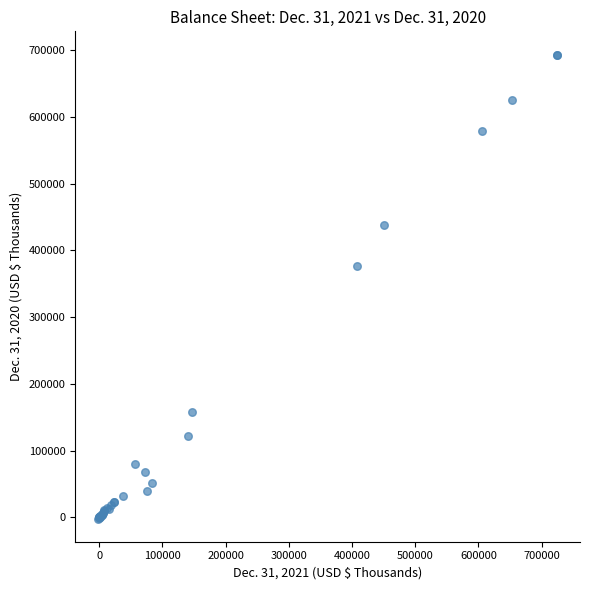

What Y value in the scatter plot is closest to 345863?

376287